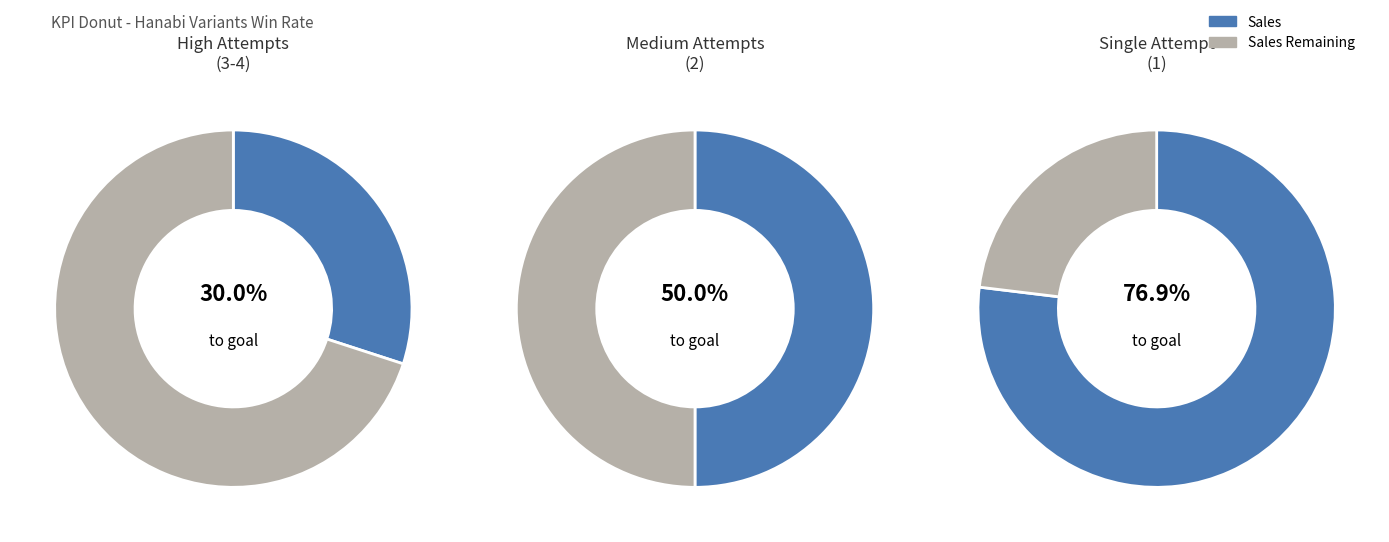

Does any single category account for the majority?

No